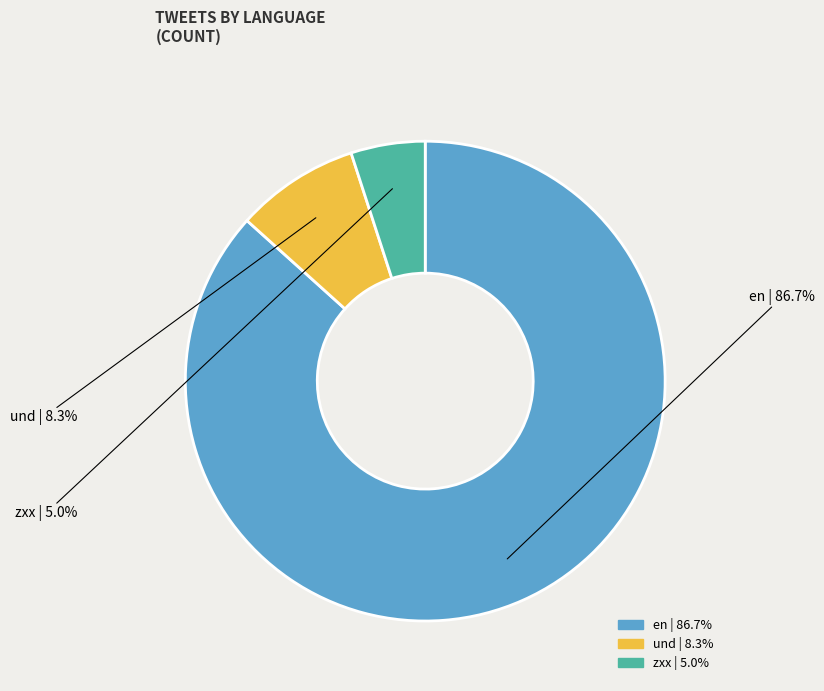

What percentage is NOT represented by zxx?

95.0%